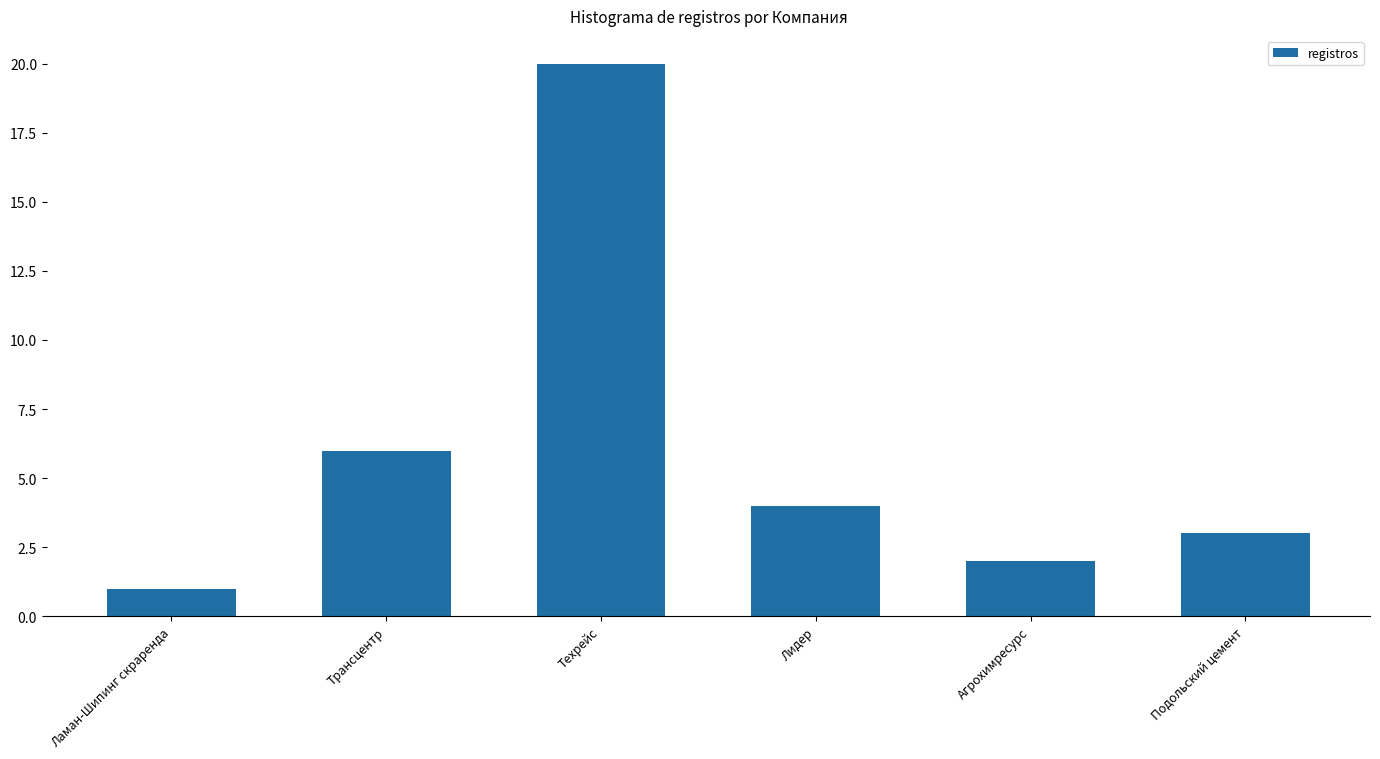

List the labels in order of value, largest first.

Техрейс, Трансцентр, Лидер, Подольский цемент, Агрохимресурс, Ламан-Шипинг скраренда